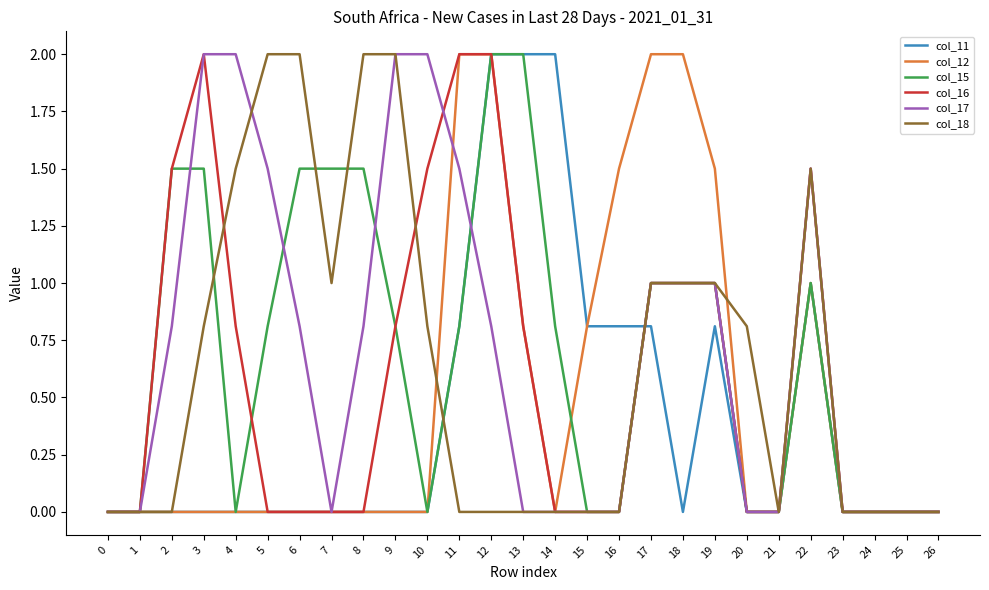

What is the difference between the second highest and second lowest values in the col_16 series?

2.0